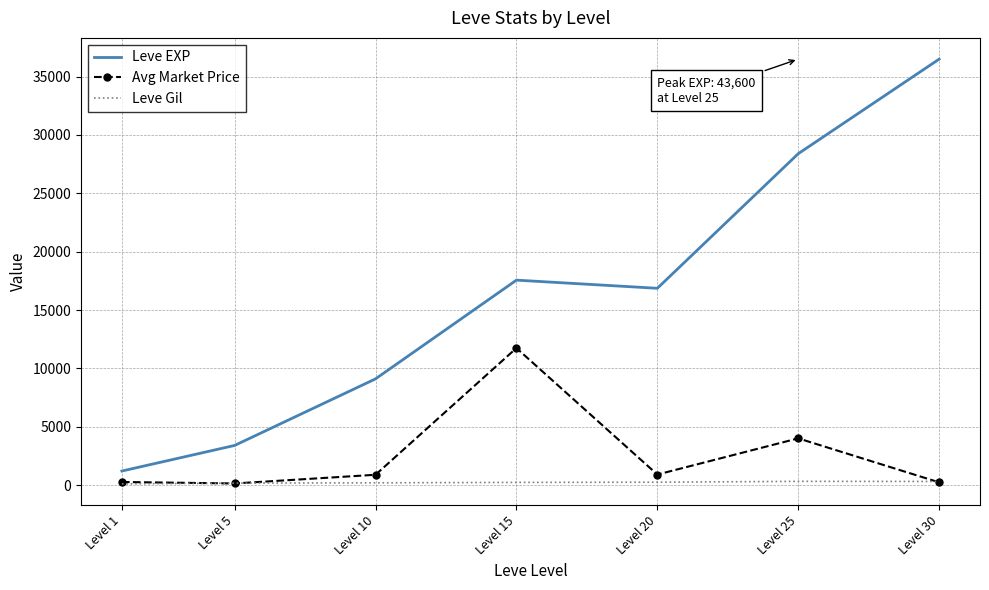

Which series has the largest total across all categories?

Leve EXP